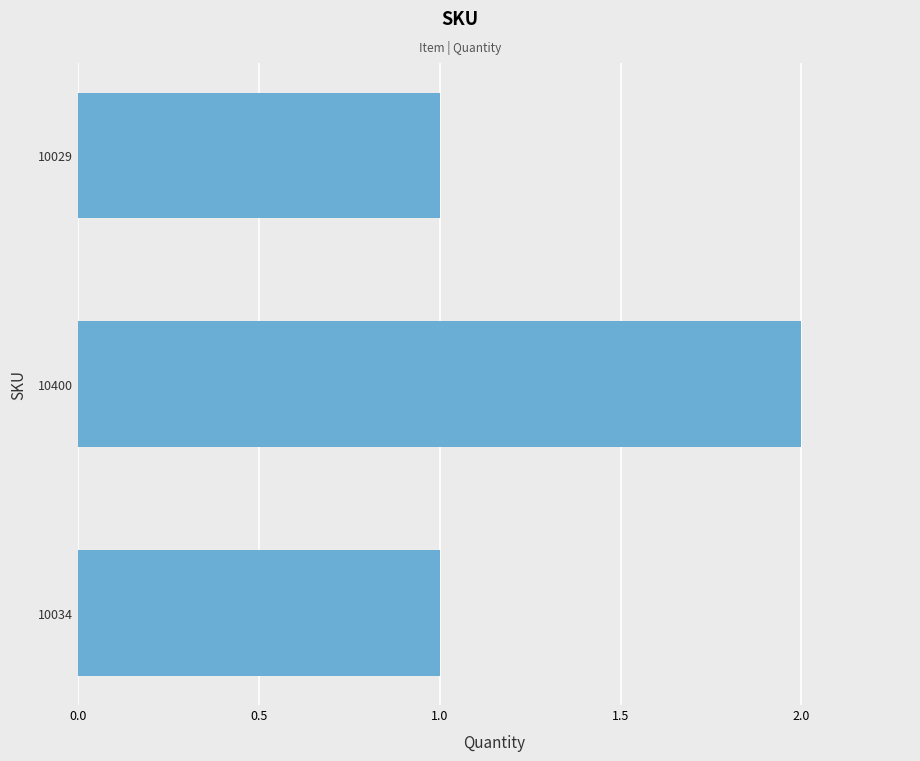

How many series are shown in this chart?

1